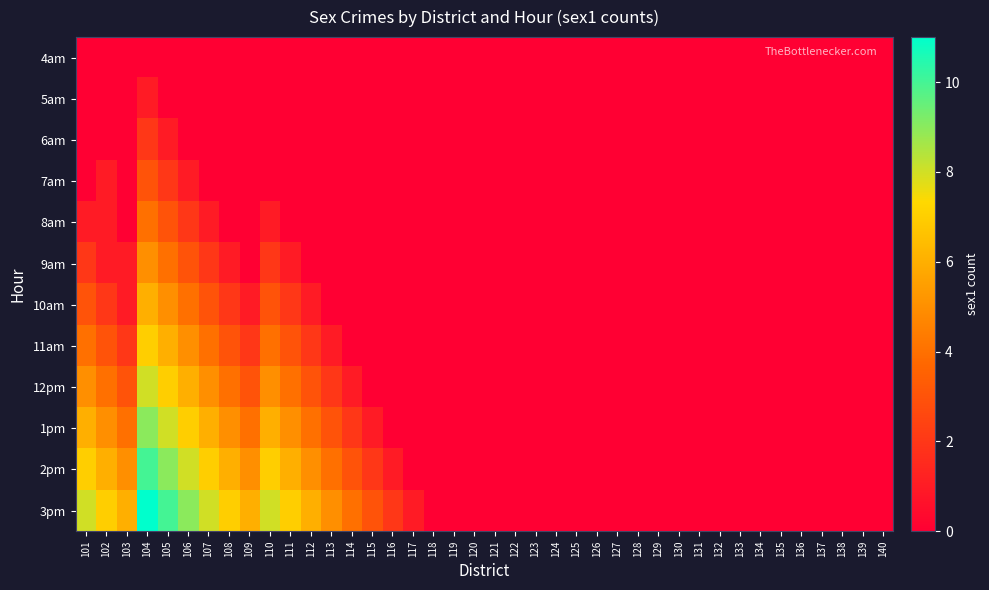

Between 123 and 124, which is larger?

123